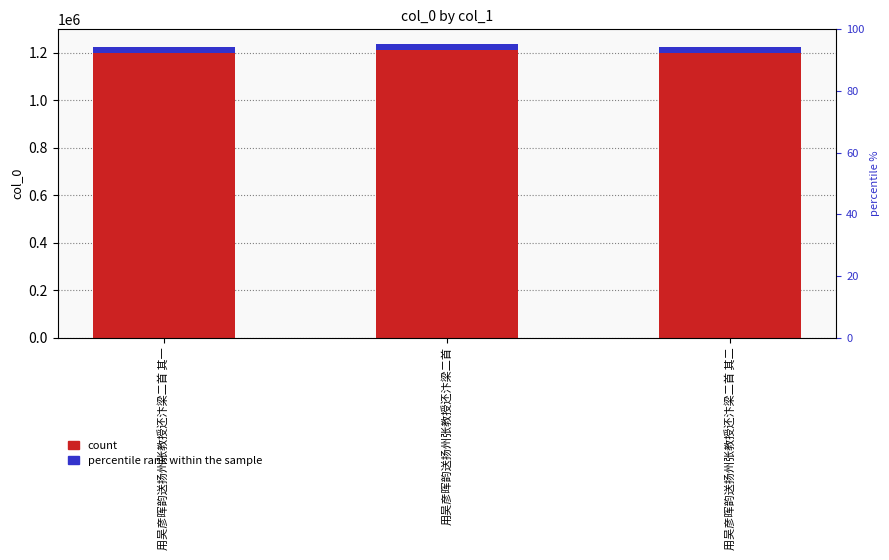

What is the difference between the maximum and minimum values in the count series?

11492.0